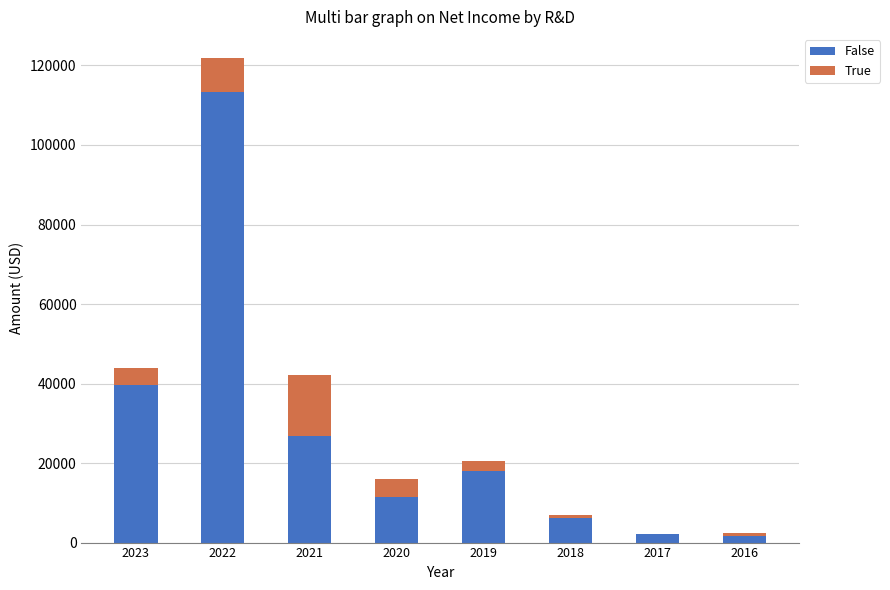

At which category is the sum across all series the highest?

2022